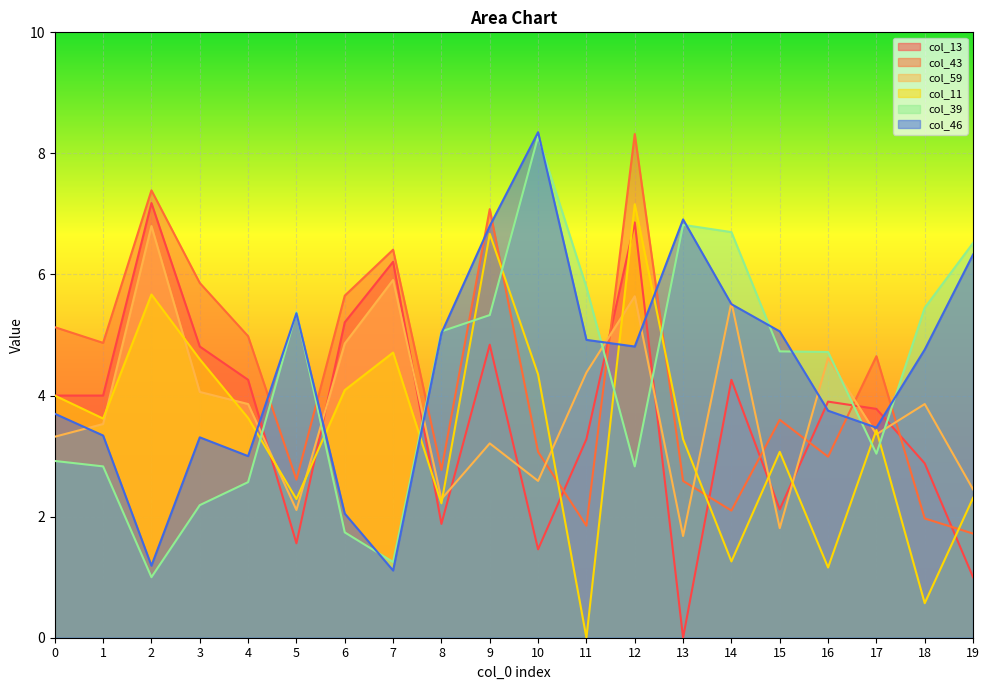

What is the value of the col_59 point at the 10th from the left?

3.2